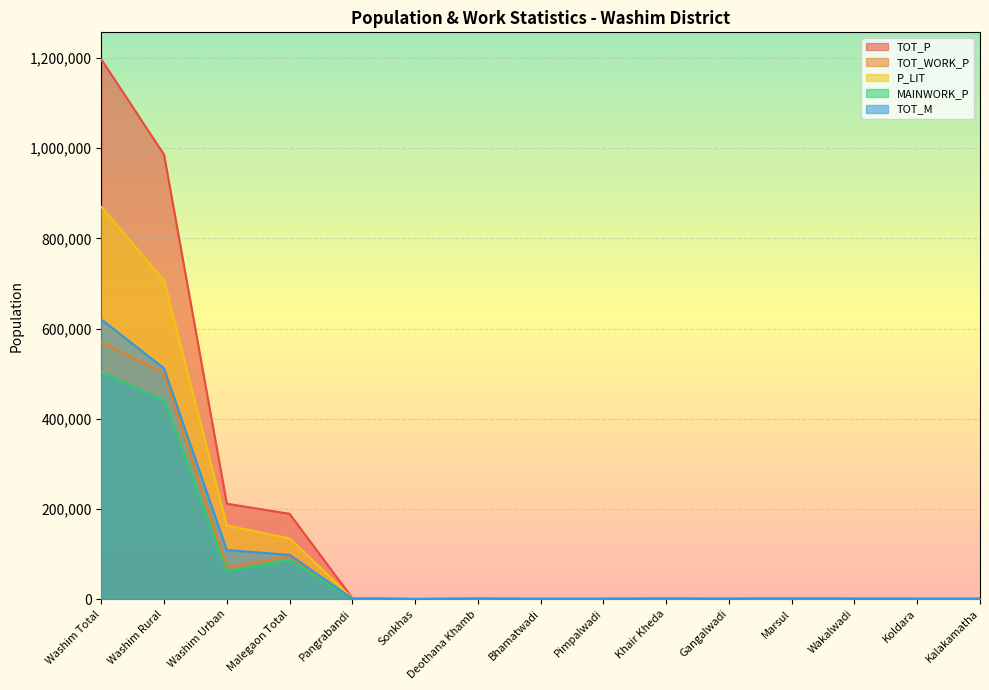

What position from the left is Marsul?

12